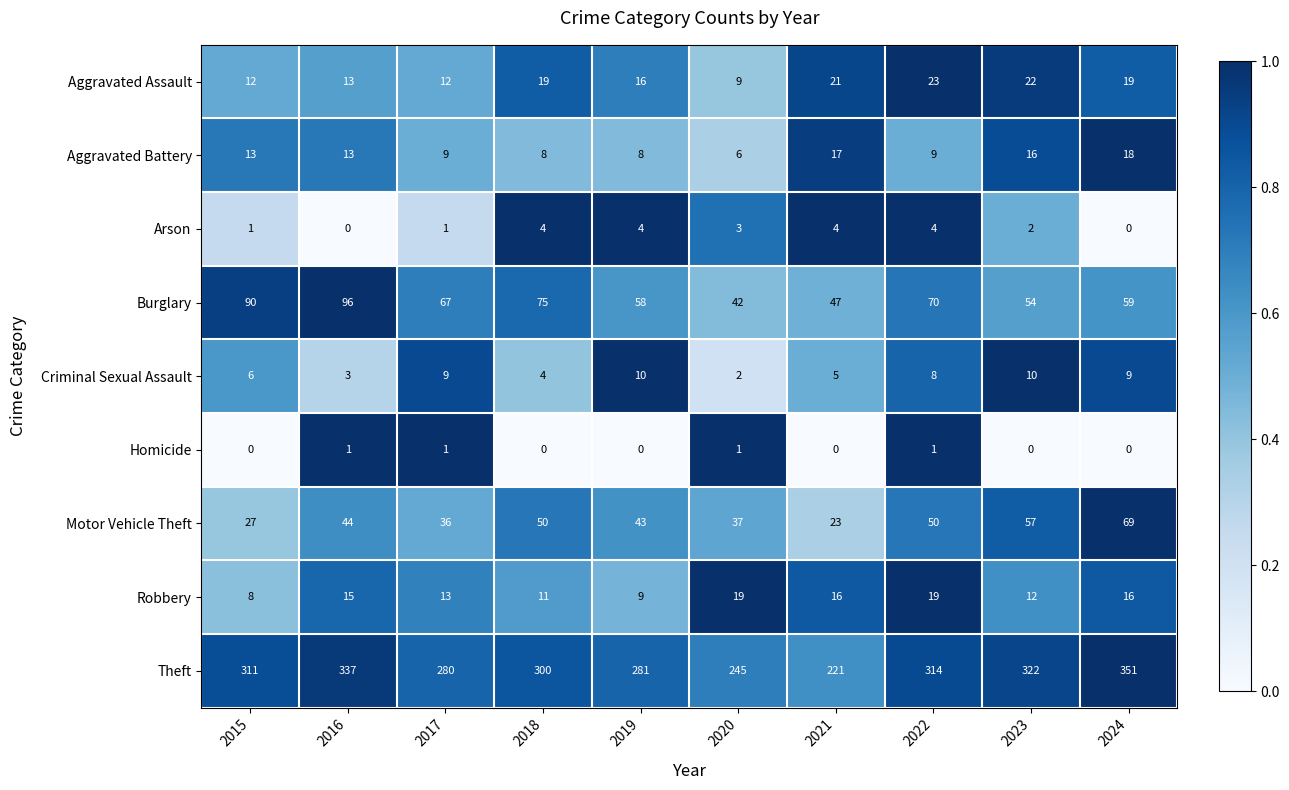

At 2021, list the series in order from largest to smallest.

Theft, Burglary, Motor Vehicle Theft, Aggravated Assault, Aggravated Battery, Robbery, Criminal Sexual Assault, Arson, Homicide